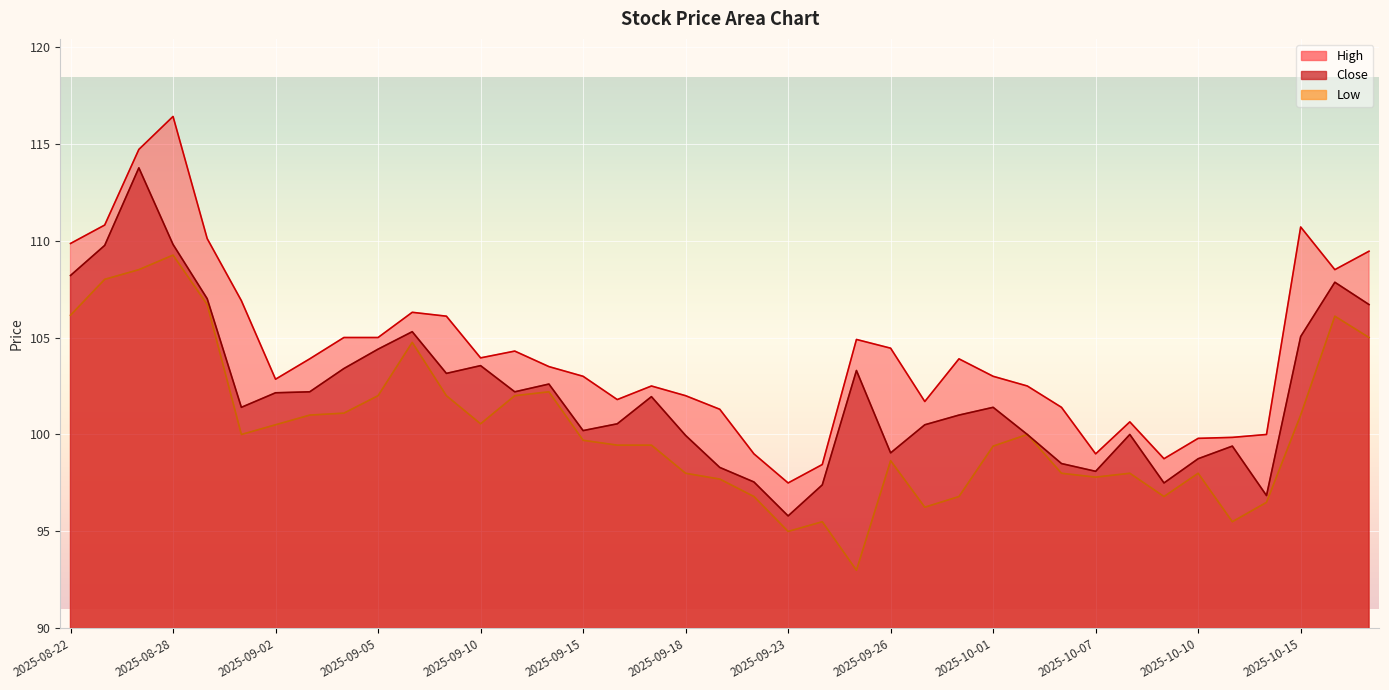

At which label does Close first exceed 101?

2025-08-22